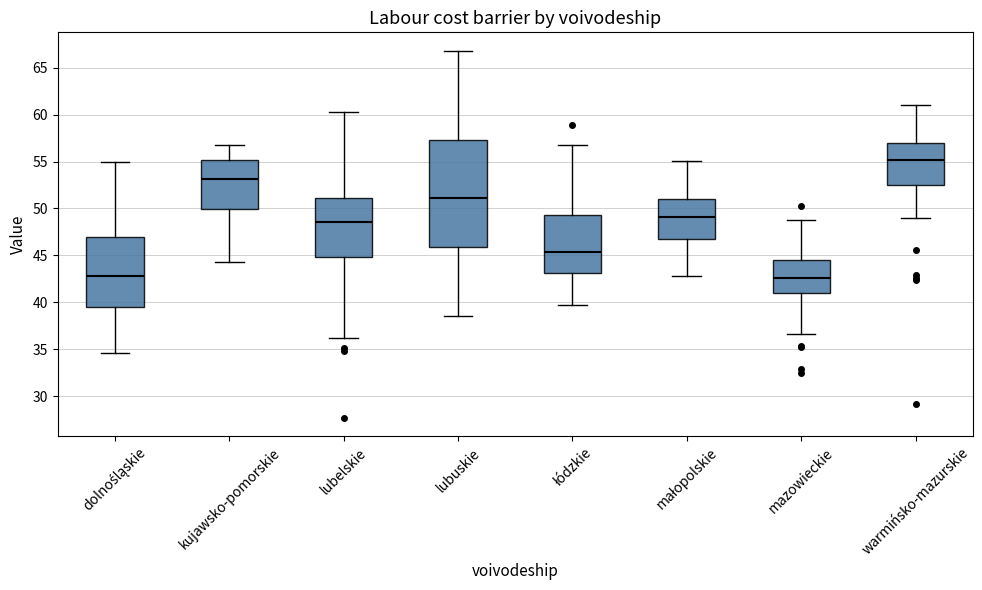

Reading left to right, transcribe this box plot: for each box, give where its median line is, the range the box spans, and where its two whiskers end, as read against the y-axis. The values are not printed on the chart, so give them approximately, as read against the axis.

dolnośląskie: median 43.0, box 39.5 to 47.0, whiskers 34.5 to 55.0
kujawsko-pomorskie: median 53.0, box 50.0 to 55.0, whiskers 44.5 to 57.0
lubelskie: median 48.5, box 45.0 to 51.0, whiskers 36.0 to 60.5
lubuskie: median 51.0, box 46.0 to 57.5, whiskers 38.5 to 67.0
łódzkie: median 45.5, box 43.0 to 49.5, whiskers 39.5 to 57.0
małopolskie: median 49.0, box 46.5 to 51.0, whiskers 43.0 to 55.0
mazowieckie: median 42.5, box 41.0 to 44.5, whiskers 36.5 to 49.0
warmińsko-mazurskie: median 55.0, box 52.5 to 57.0, whiskers 49.0 to 61.0